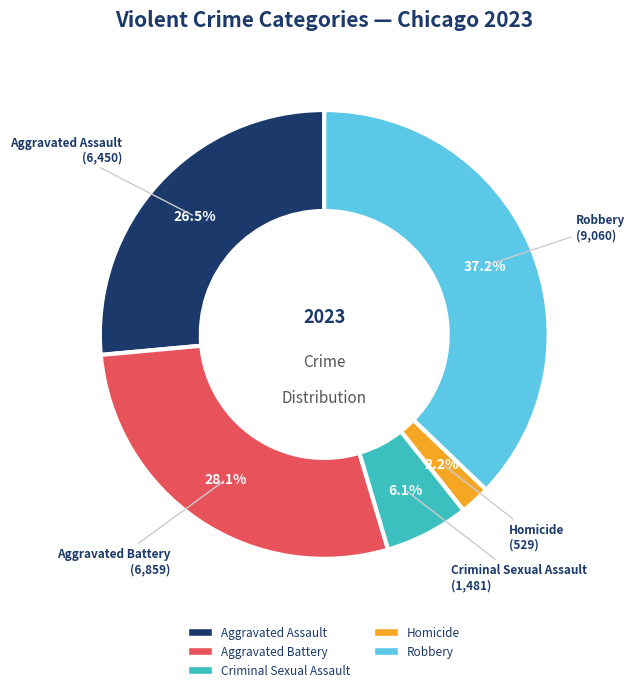

What portion of the pie excludes Robbery?

62.8%